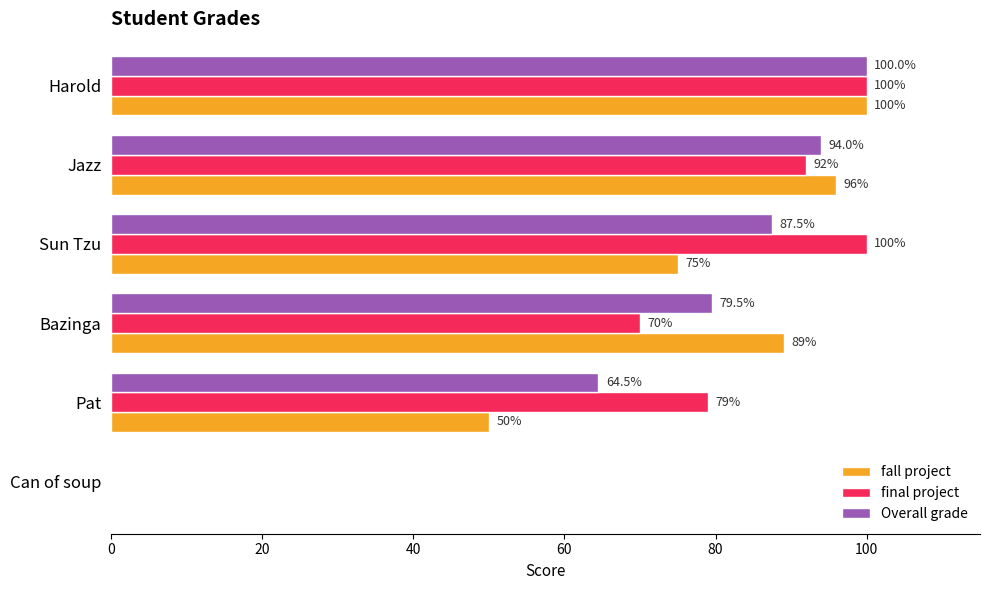

What is the sum of the fall project values at Pat and Harold?

150.0